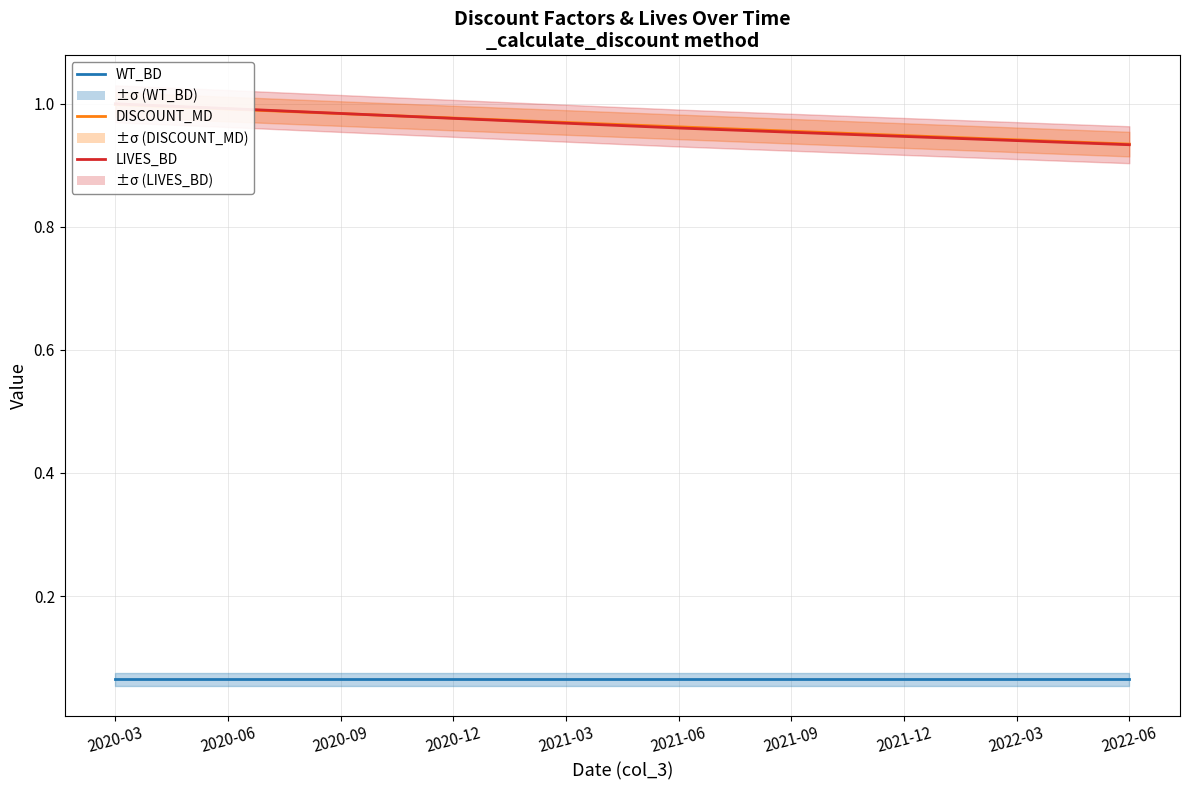

Where is DISCOUNT_MD nearest to the value 0?

2022-06